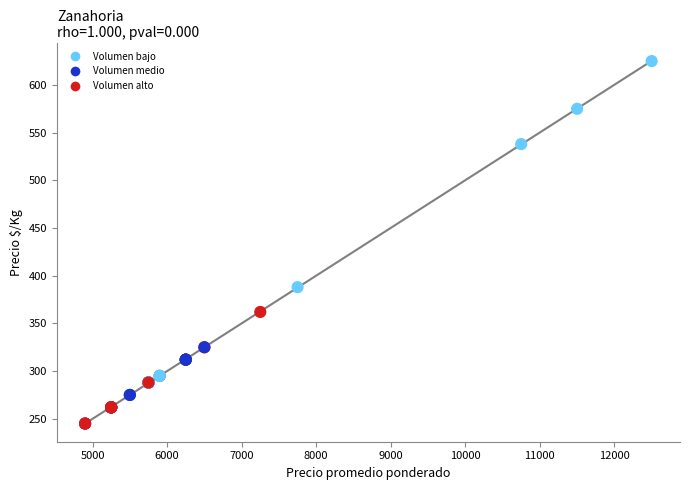

What Y value in the scatter plot is closest to 435?

388